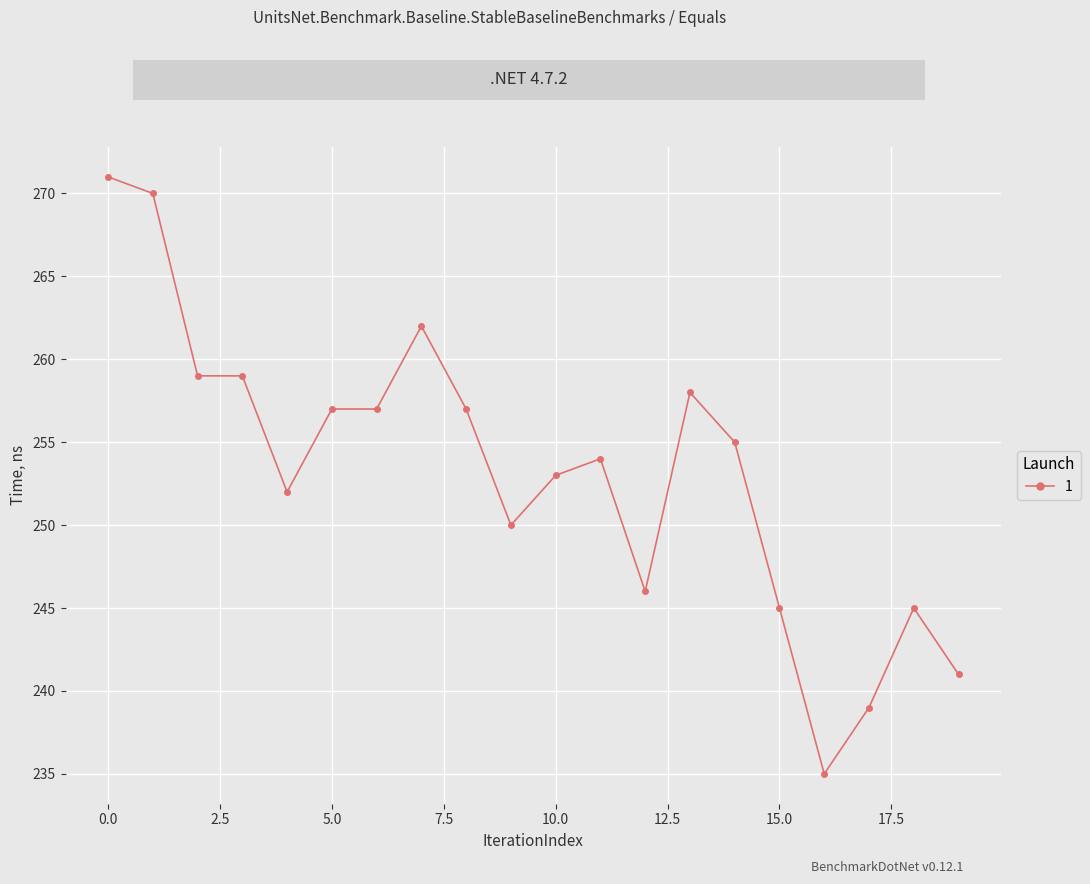

What is the difference between the maximum and second lowest values?

32